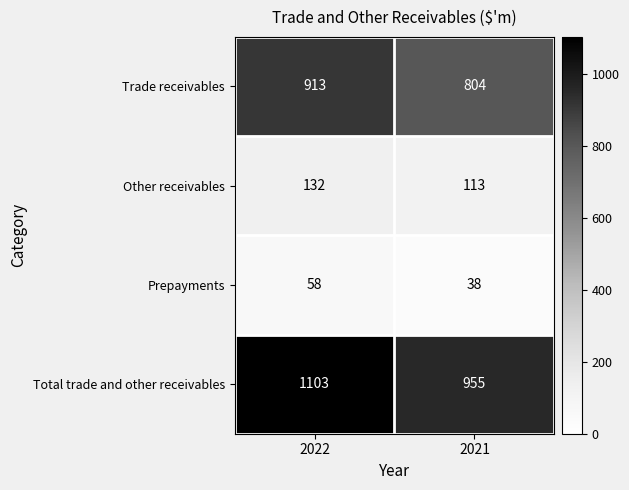

What is the sum of the Other receivables values at 2021 and 2022?

245